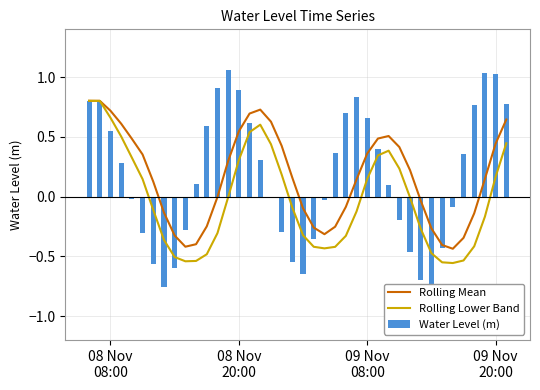

Reading left to right, extract all data points from this chart.

Rolling Mean: 0.8	0.8	0.7	0.6	0.5	0.4	0.1	-0.1	-0.3	-0.4	-0.4	-0.2	-0.0	0.3	0.5	0.7	0.7	0.6	0.4	0.2	-0.1	-0.3	-0.3	-0.3	-0.1	0.1	0.4	0.5	0.5	0.4	0.2	-0.0	-0.3	-0.4	-0.4	-0.3	-0.1	0.1	0.4	0.6
Rolling Lower Band: 0.8	0.8	0.7	0.5	0.3	0.1	-0.1	-0.4	-0.5	-0.5	-0.5	-0.5	-0.3	-0.0	0.3	0.5	0.6	0.4	0.2	-0.1	-0.3	-0.4	-0.4	-0.4	-0.3	-0.1	0.1	0.3	0.4	0.2	-0.0	-0.3	-0.5	-0.5	-0.6	-0.5	-0.4	-0.2	0.2	0.4
Water Level (m): 0.8	0.8	0.6	0.3	-0.0	-0.3	-0.6	-0.8	-0.6	-0.3	0.1	0.6	0.9	1.1	0.9	0.6	0.3	-0.0	-0.3	-0.5	-0.6	-0.4	-0.0	0.4	0.7	0.8	0.7	0.4	0.1	-0.2	-0.5	-0.7	-0.7	-0.4	-0.1	0.4	0.8	1.0	1.0	0.8